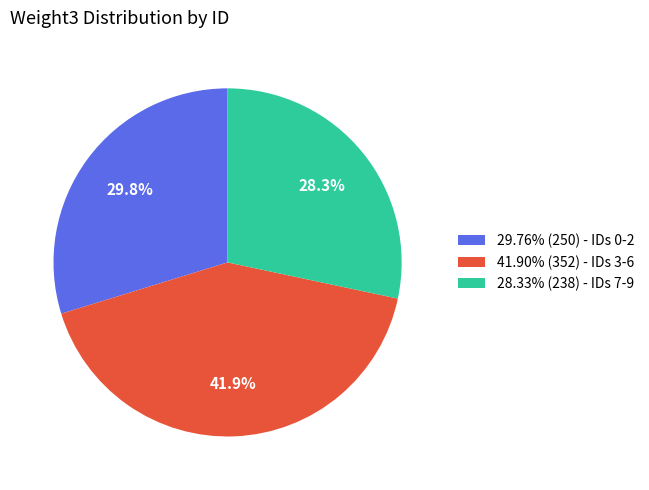

What portion of the pie excludes 29.76% (250) - IDs 0-2?

70.2%